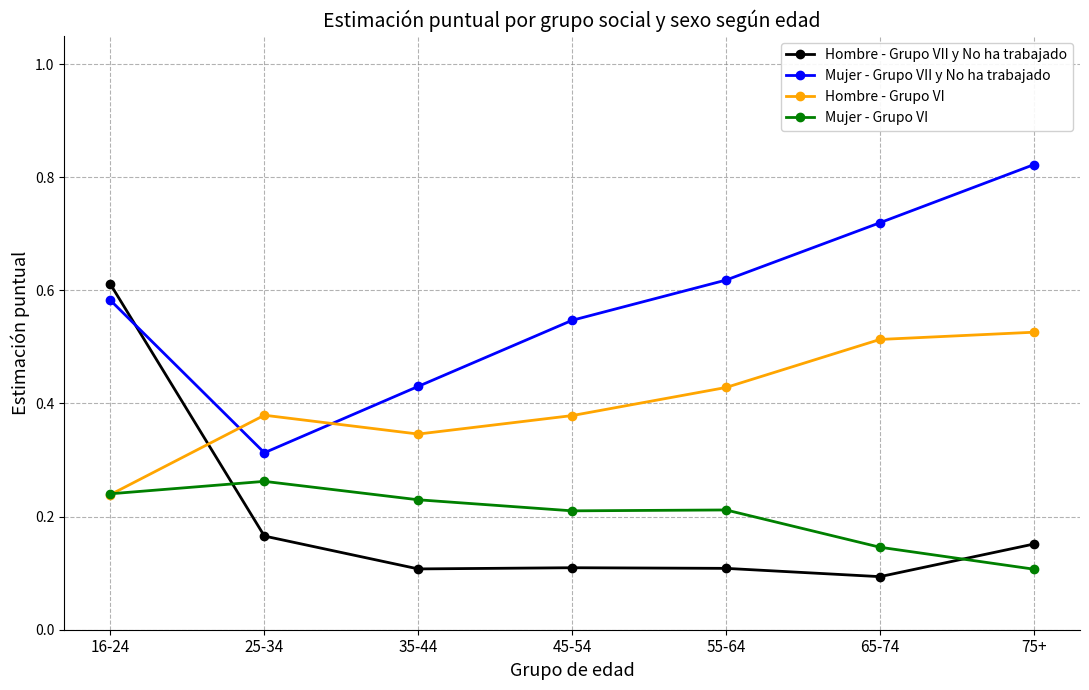

What is the total value across all series at 35-44?

1.1